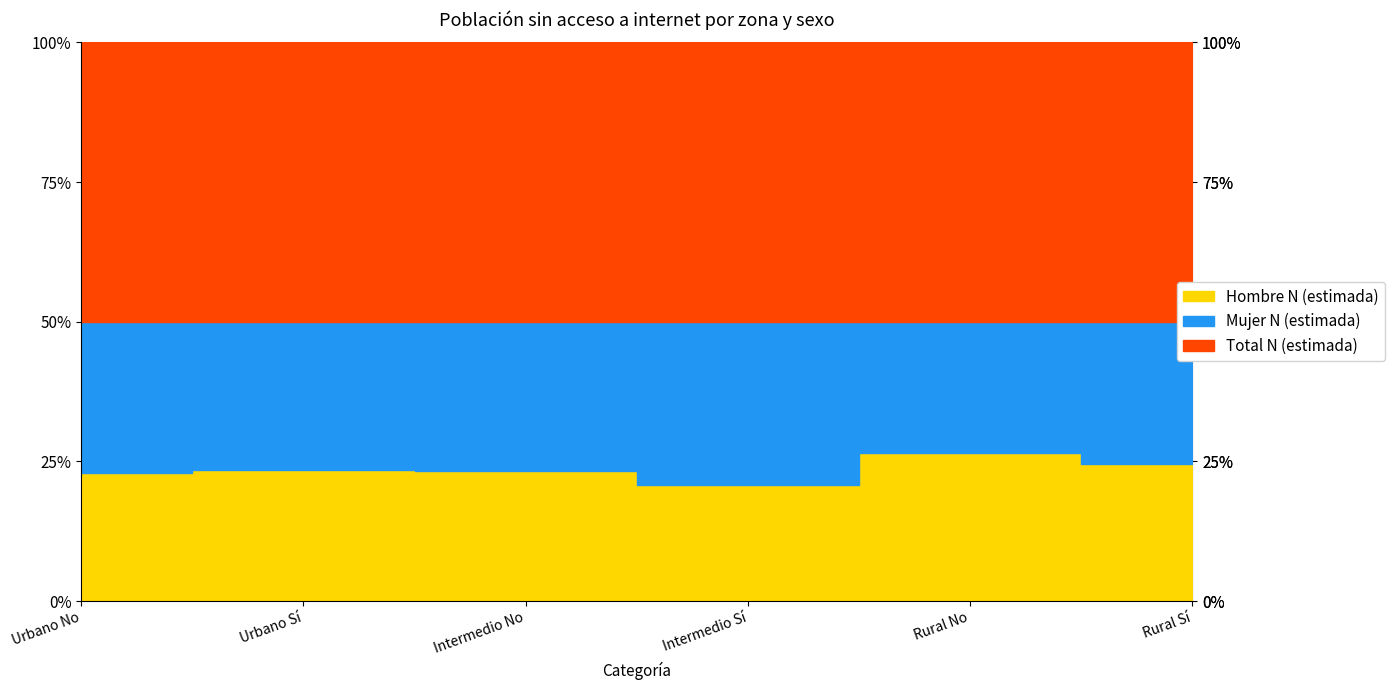

Count the number of data series in this chart.

3